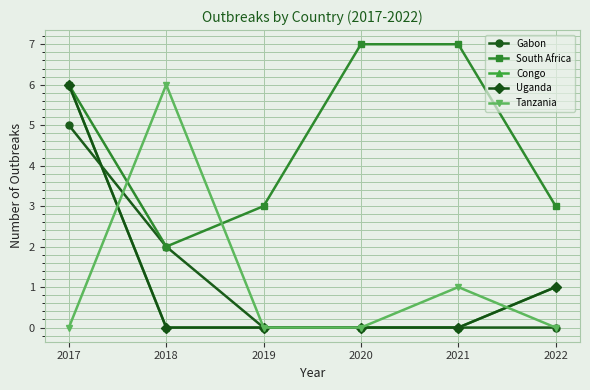

Does the chart have visible grid lines?

Yes